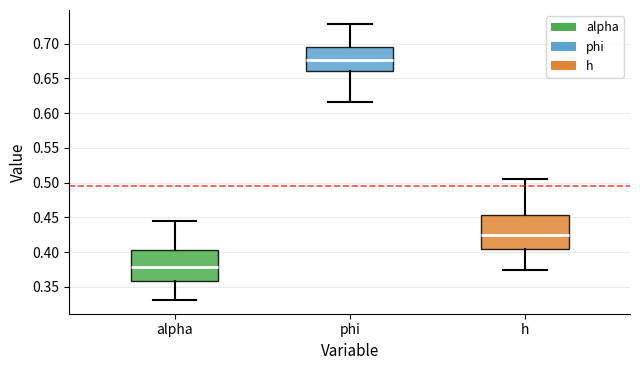

Reading left to right, read every box against the y-axis: the position of its median line, the range the box covers, and the ends of its whiskers. The values are not printed on the chart, so give them approximately, as read against the axis.

alpha: median 0.380, box 0.360 to 0.405, whiskers 0.330 to 0.445
phi: median 0.675, box 0.660 to 0.695, whiskers 0.615 to 0.730
h: median 0.425, box 0.405 to 0.455, whiskers 0.375 to 0.505